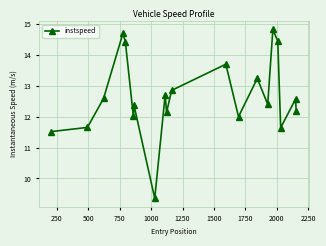

Count the number of categories in the chart.

20